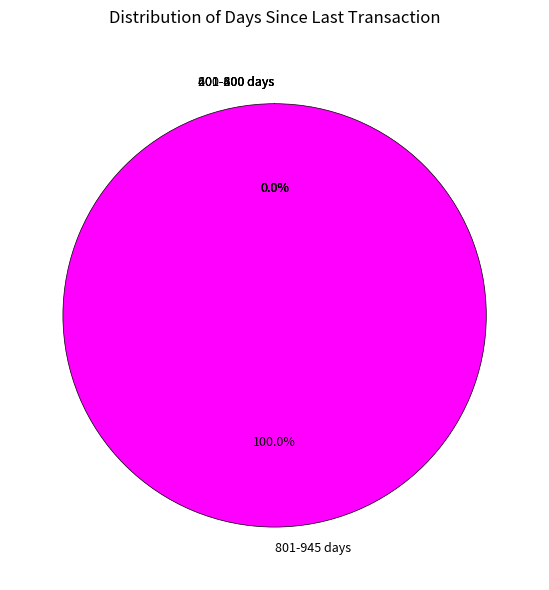

To the nearest percent, what is the average slice percentage?

5%